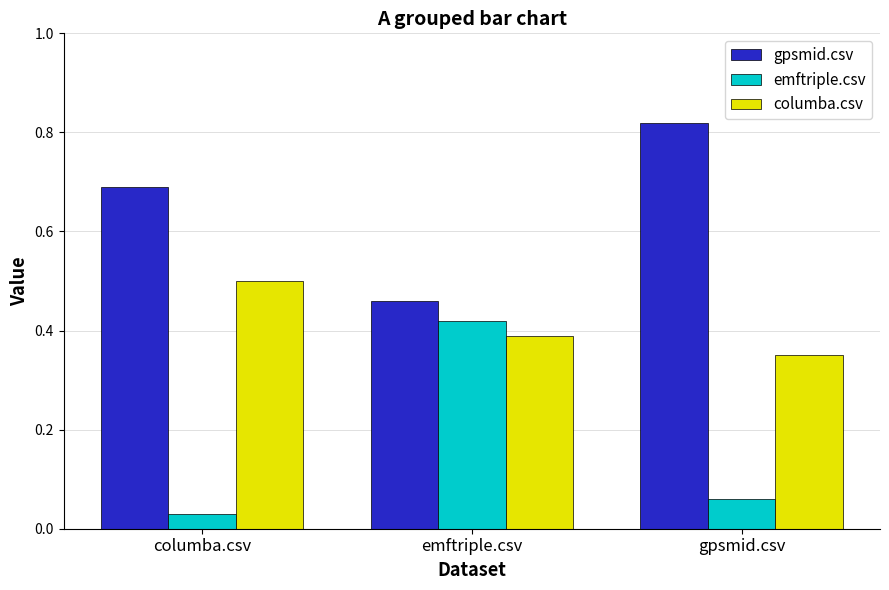

Which series has the largest total across all categories?

gpsmid.csv